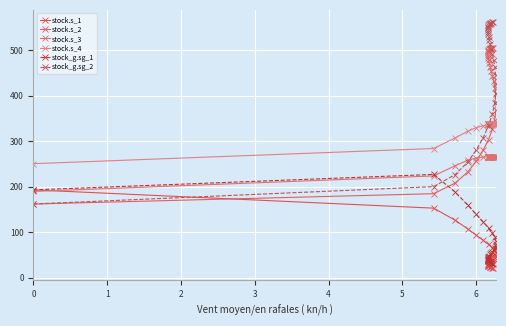

Which series has the largest range (max minus min)?

stock_g.sg_2